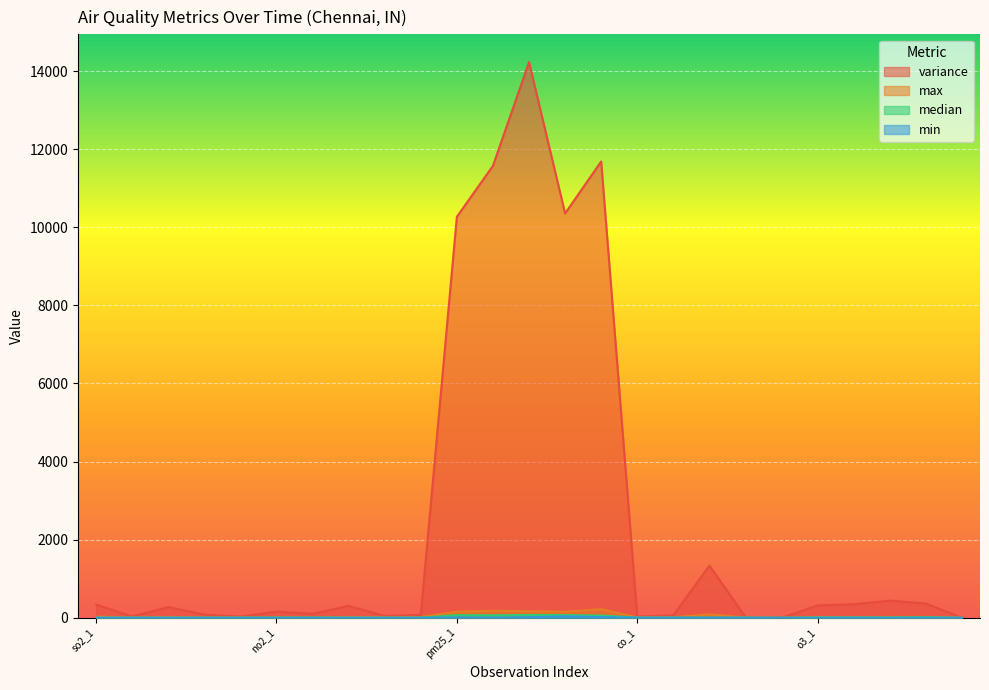

What is the difference between the max values at o3_5 and no2_3?

20.9